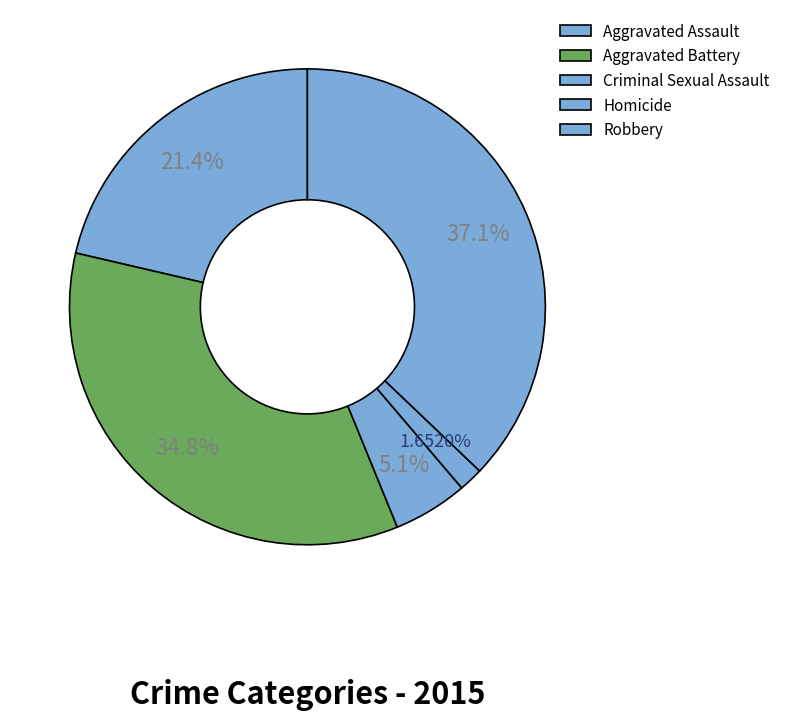

Rank the categories by value from highest to lowest.

Robbery, Aggravated Battery, Aggravated Assault, Criminal Sexual Assault, Homicide